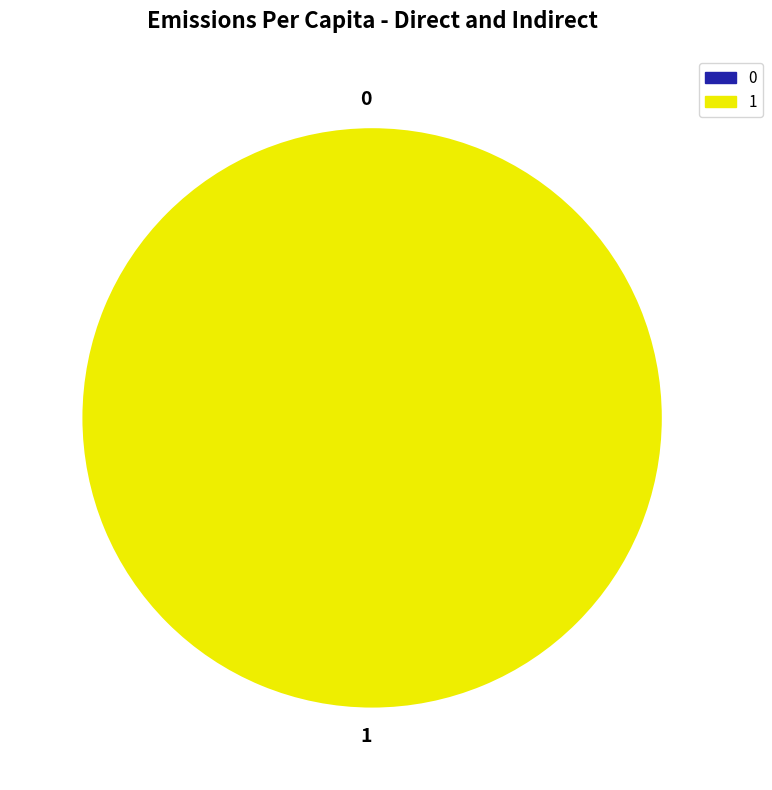

Rank the categories by value from highest to lowest.

1, 0